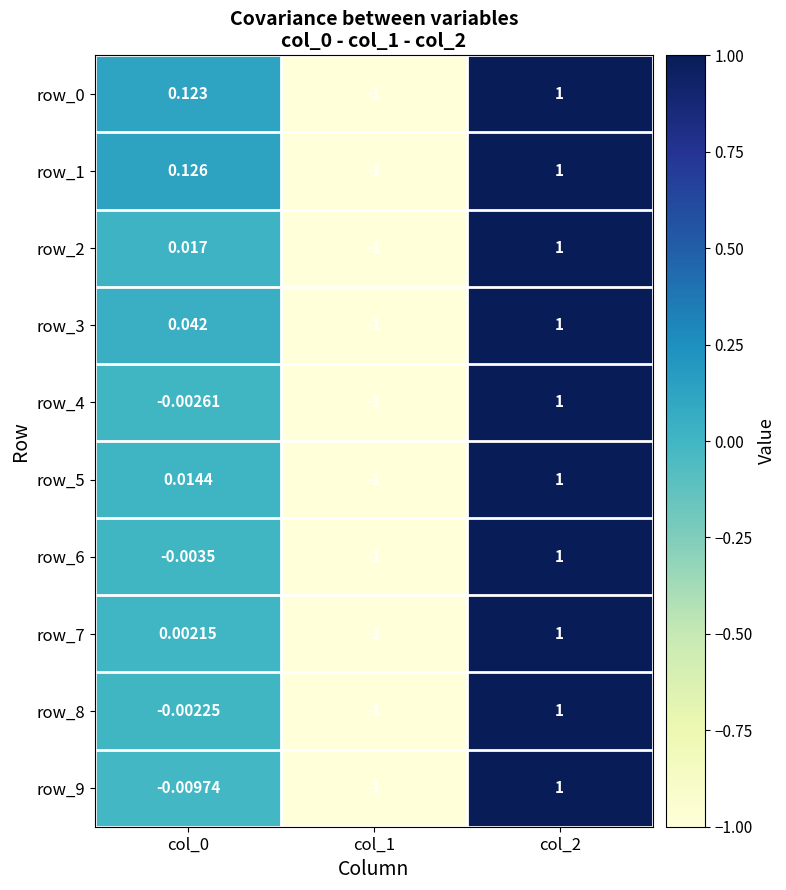

The row_1 series shows -0.7 at col_1. True or false?

False